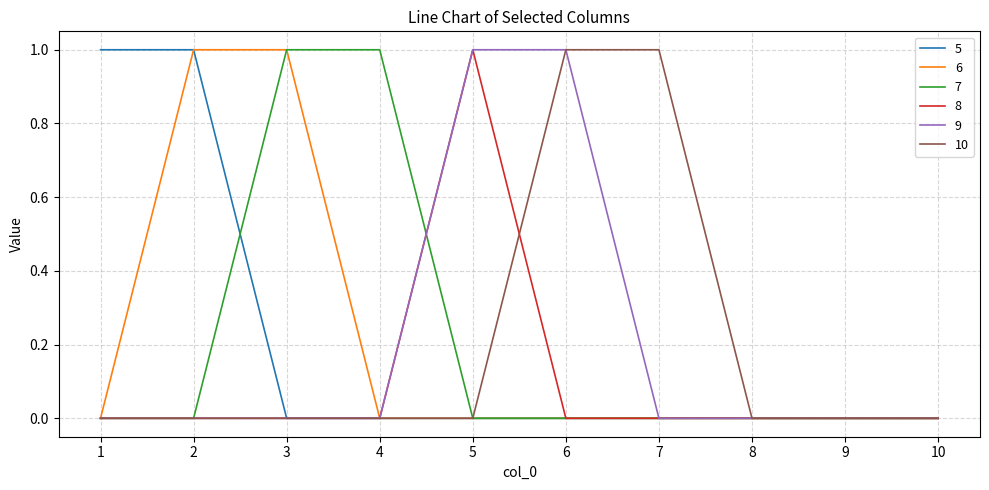

The 7 series shows 0 at 7. True or false?

True